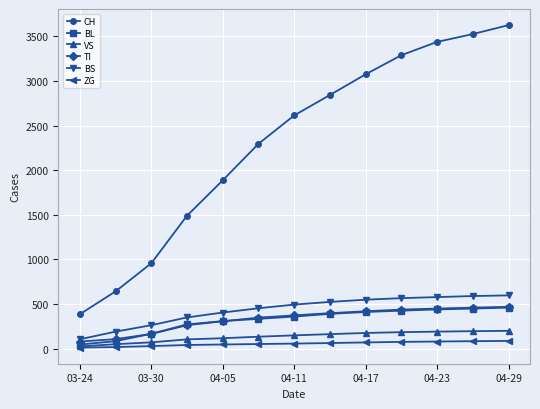

What is the lowest value of the BL series?

46